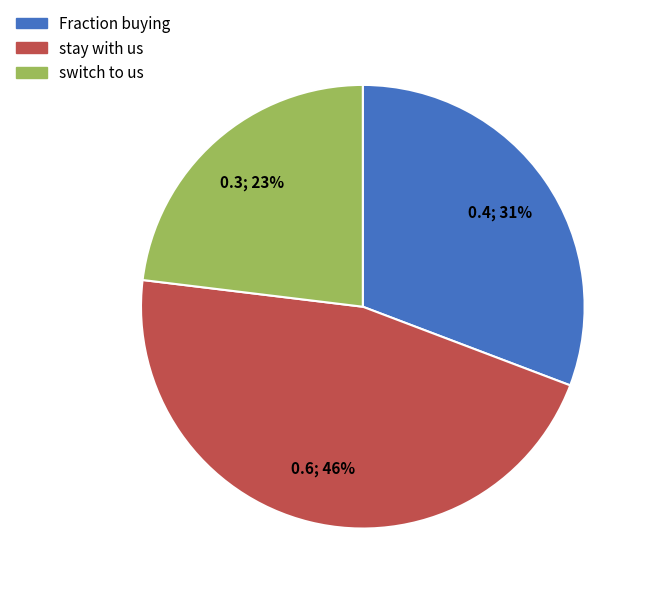

Rank the categories by value from highest to lowest.

stay with us, Fraction buying, switch to us